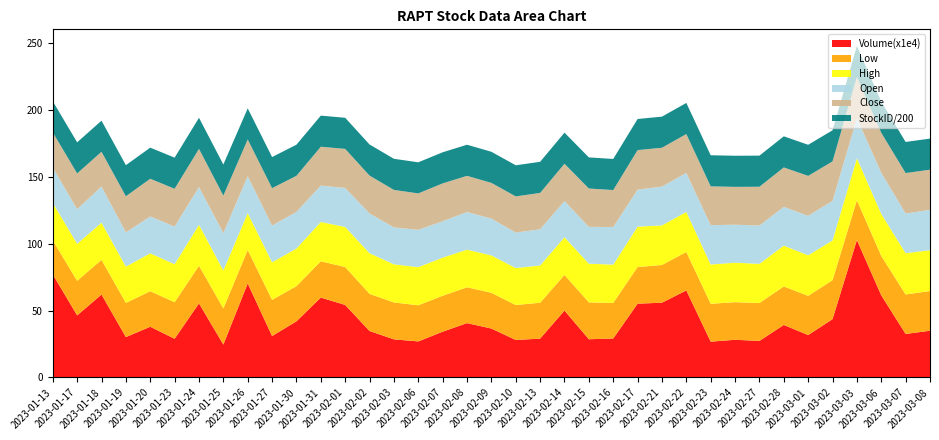

Reading right to left, what are all the values shown in this chart?

Volume: 349400.0	325400.0	613800.0	1027100.0	435900.0	317100.0	392600.0	273300.0	281800.0	267800.0	650500.0	559000.0	551500.0	291500.0	285700.0	500100.0	290500.0	280300.0	365800.0	406300.0	342100.0	269500.0	285100.0	347300.0	542000.0	597000.0	419900.0	309600.0	702700.0	246200.0	553700.0	289500.0	379100.0	301900.0	619900.0	464000.0	770300.0
Low: 29.7	29.5	29.4	29.7	29.1	29.3	28.8	28.3	28.1	28.3	28.7	28.2	27.4	26.6	27.6	26.6	26.8	26.1	26.7	26.8	26.9	27.0	27.6	27.8	28.3	27.2	26.3	27.0	25.0	27.0	28.1	27.3	26.6	25.5	25.9	25.8	25.4
High: 30.5	30.8	31.4	31.4	29.7	30.3	30.5	29.3	29.5	29.4	29.9	29.6	30.2	28.6	28.9	28.2	27.8	27.6	28.0	28.1	28.5	28.5	28.5	30.4	30.0	29.4	28.1	28.1	27.6	28.4	30.7	28.4	28.3	27.1	27.8	27.7	28.0
Open: 30.2	29.6	30.8	29.9	29.6	29.5	29.0	28.6	28.4	29.4	29.1	29.0	27.6	28.1	27.6	27.0	27.0	26.5	27.4	28.1	27.1	27.9	27.6	29.7	29.1	27.2	27.4	27.4	27.6	28.0	28.1	28.1	27.5	25.6	27.0	25.8	26.4
Close: 30.0	30.3	29.8	30.8	29.5	29.9	29.4	29.0	28.3	29.0	29.1	29.0	29.6	27.6	28.6	27.9	27.2	27.0	26.7	27.0	28.3	27.2	28.1	28.3	29.2	29.1	27.0	28.0	27.4	28.0	28.5	28.3	28.2	27.0	26.0	26.7	26.3
StockID: 4648.0	4648.0	4648.0	4648.0	4648.0	4648.0	4648.0	4648.0	4648.0	4648.0	4648.0	4648.0	4648.0	4648.0	4648.0	4648.0	4648.0	4648.0	4648.0	4648.0	4648.0	4648.0	4648.0	4648.0	4648.0	4648.0	4648.0	4648.0	4648.0	4648.0	4648.0	4648.0	4648.0	4648.0	4648.0	4648.0	4648.0